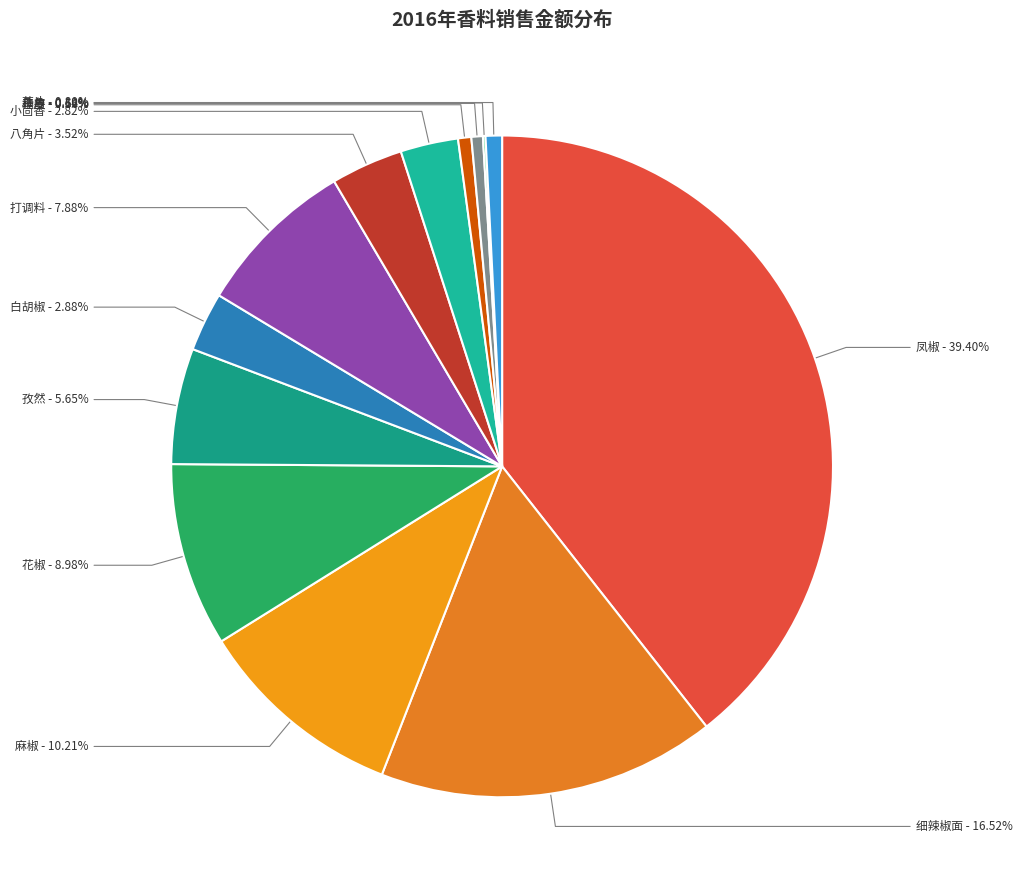

Which category has the biggest portion of the pie?

凤椒